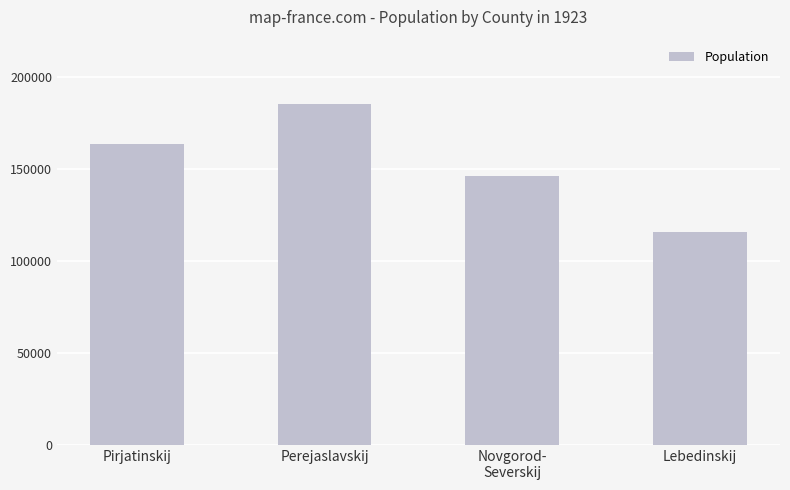

True or false: the data shows 214158 at Pirjatinskij.

False